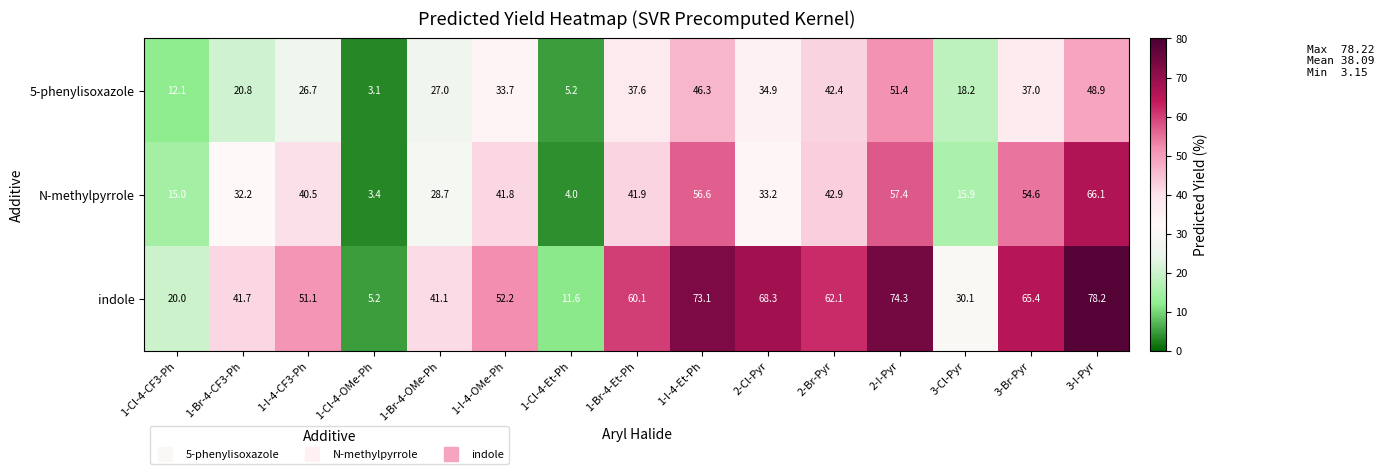

What is the difference between the highest and lowest values at 2-I-Pyr?

22.9